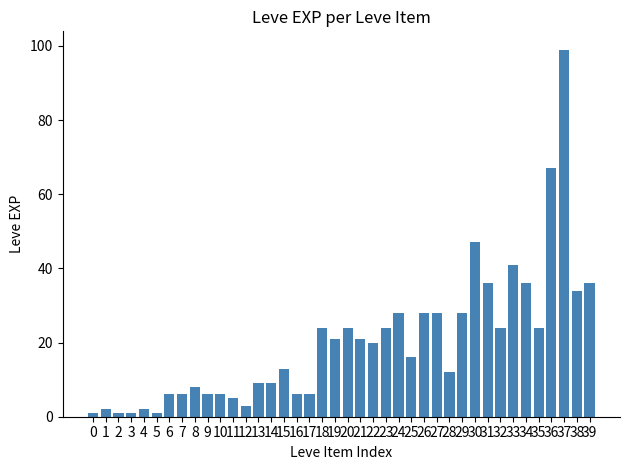

How many bars are there in total?

40